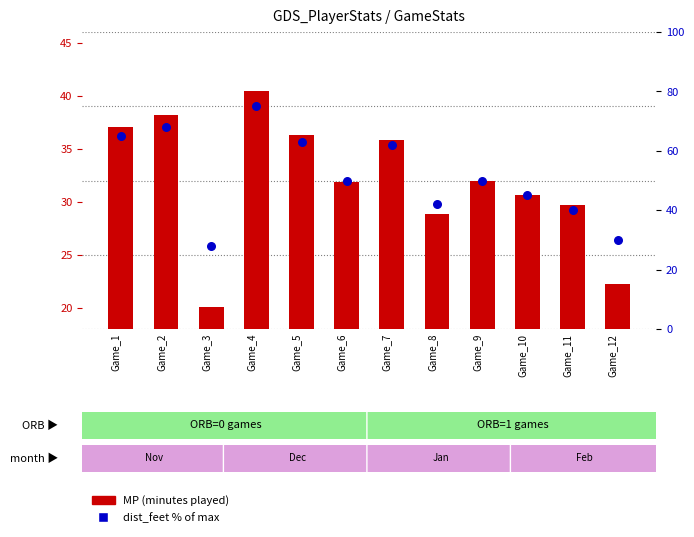

Which series reaches the minimum Y coordinate?

MP (minutes played)